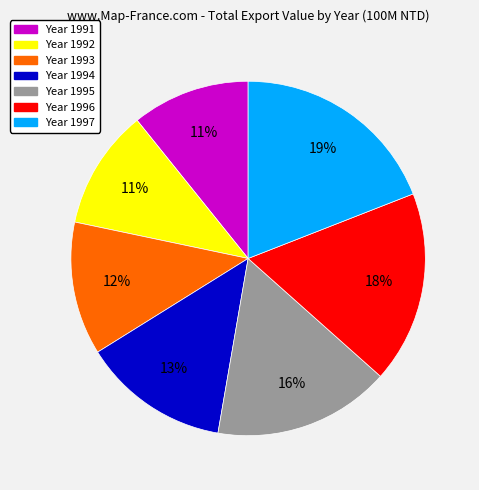

To the nearest percent, what is the difference between the largest and smallest slice percentages?

8%